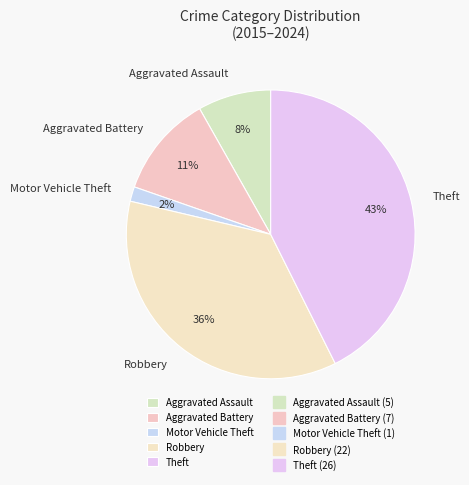

Does Motor Vehicle Theft represent more than half of the total?

No